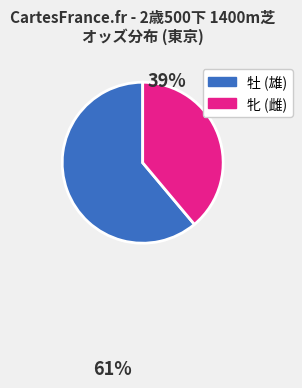

Is there a majority slice in this chart?

Yes